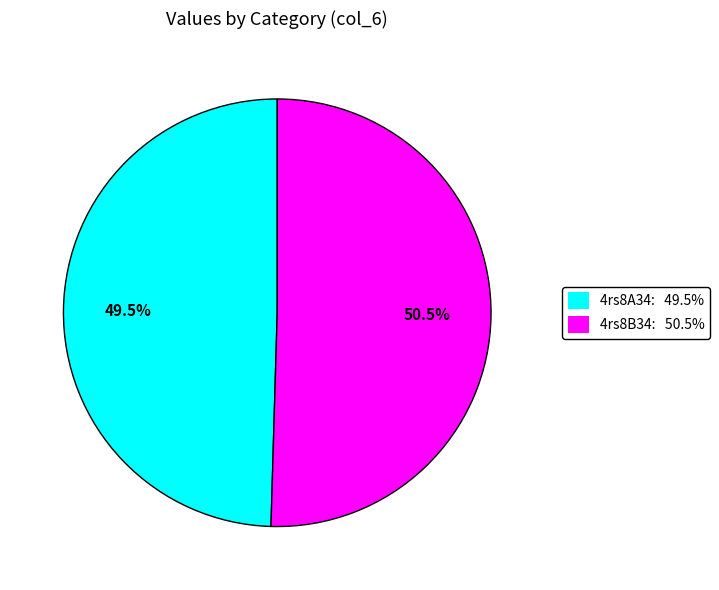

Which slice is the smallest?

4rs8A34